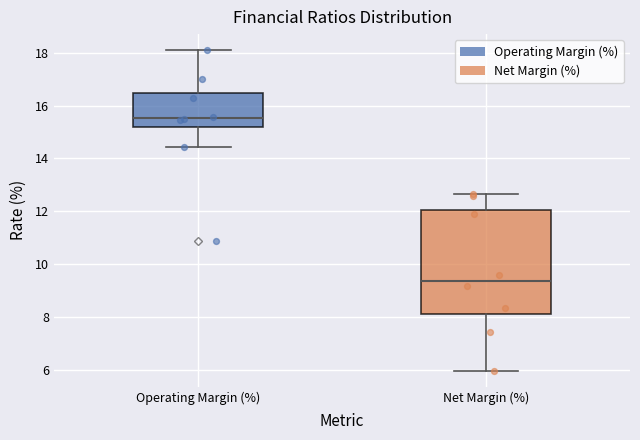

Where does the lower whisker of the box for Net Margin (%) end on the y-axis? The values are not printed on the chart, so give them approximately, as read against the axis.

6.0